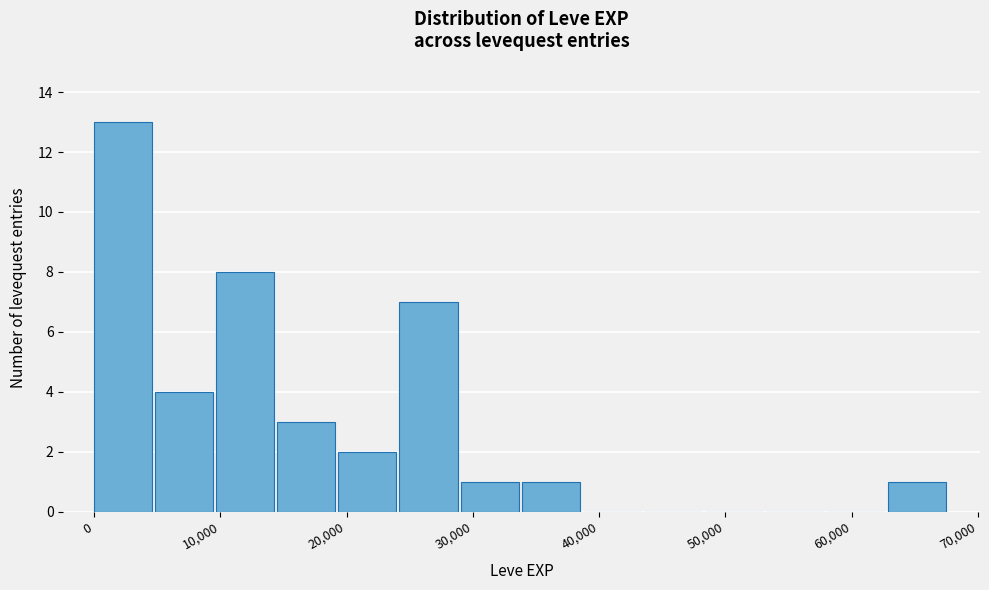

Reading left to right, list every bar in this chart as the range it spans on the x-axis followed by its height. Neither the bar edges nor the heights are printed on the chart, so give them approximately, as read against the axes.

0 to 5000: 13
5000 to 10000: 4
10000 to 15000: 8
15000 to 19000: 3
19000 to 24000: 2
24000 to 29000: 7
29000 to 34000: 1
34000 to 39000: 1
39000 to 44000: 0
44000 to 48000: 0
48000 to 53000: 0
53000 to 58000: 0
58000 to 63000: 0
63000 to 68000: 1